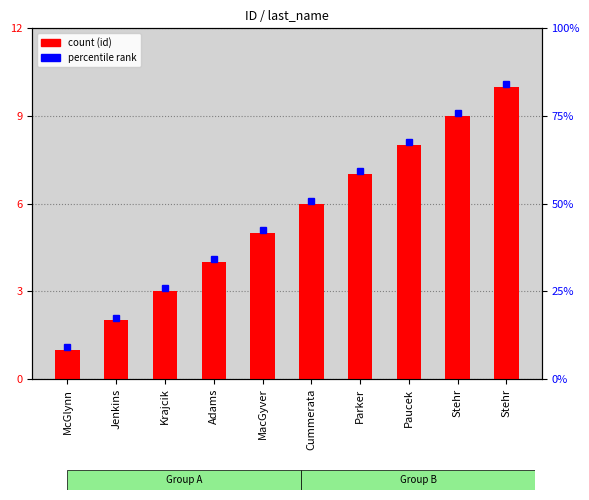

Are the bars horizontal?

No